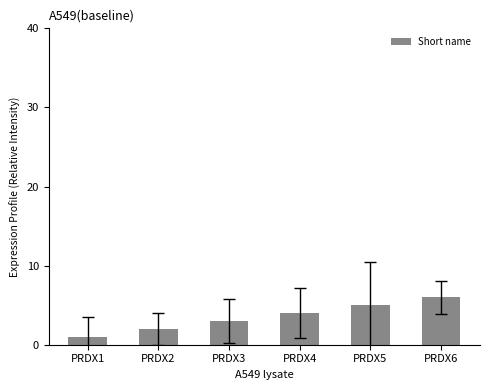

How many categories are shown in the chart?

6